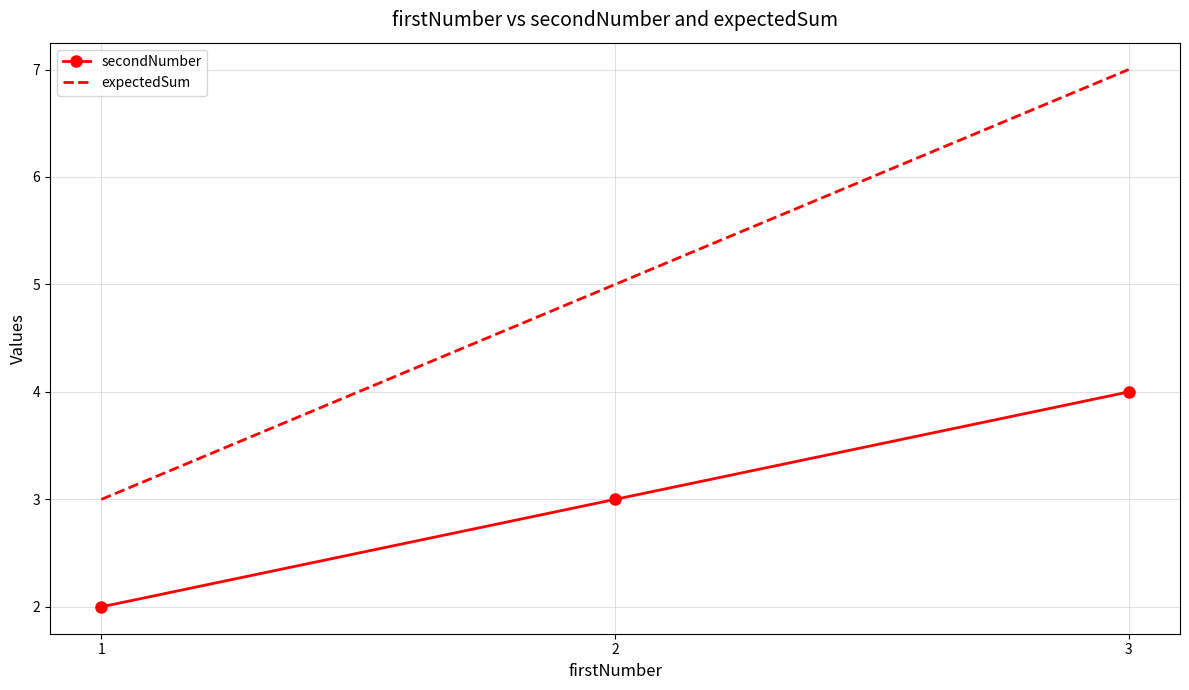

Which series has the largest total across all categories?

expectedSum